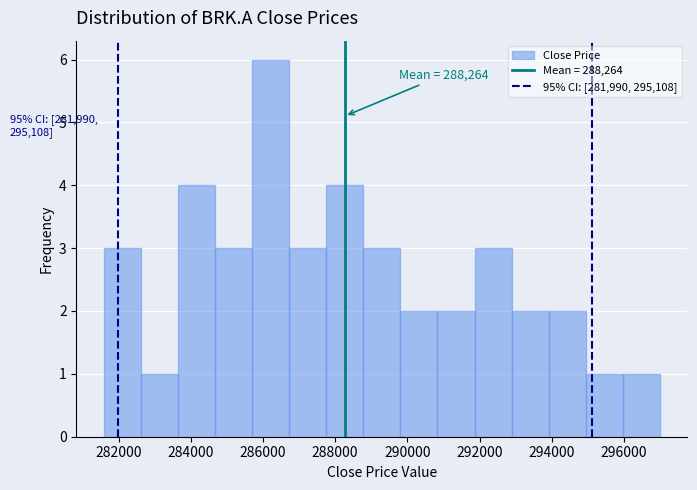

Over which range of the x-axis is the bar tallest?

285800 to 286800